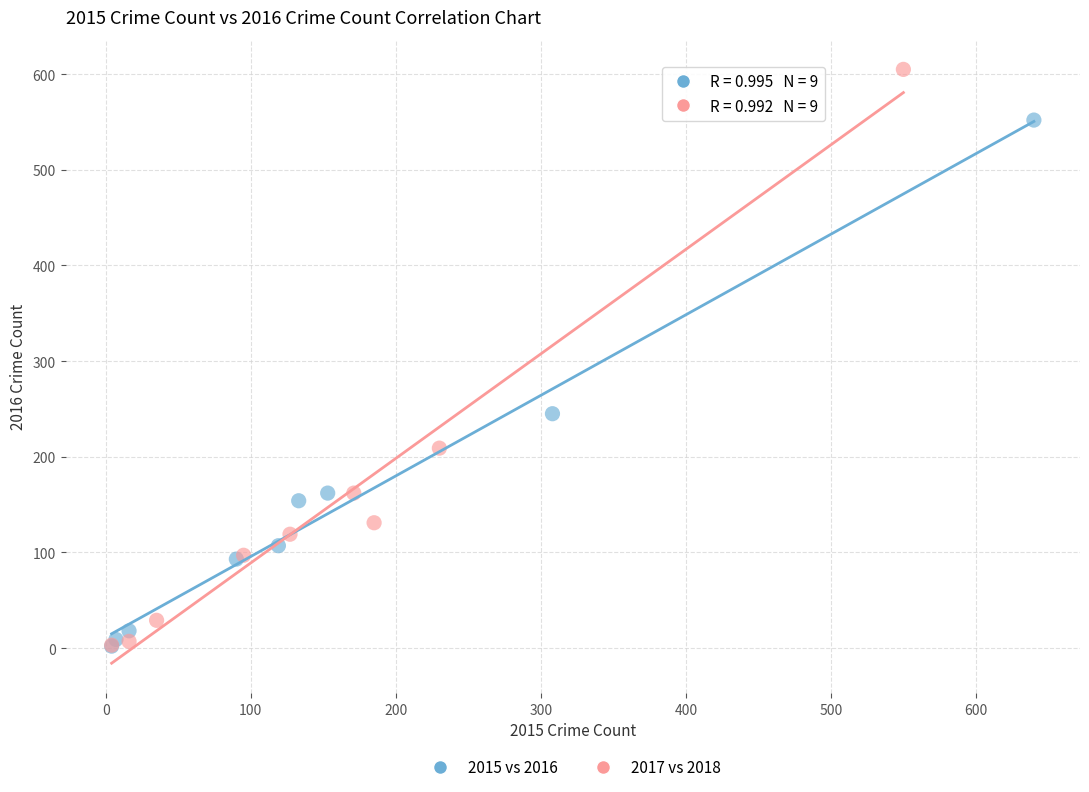

Which series contains the highest Y value?

2017 vs 2018